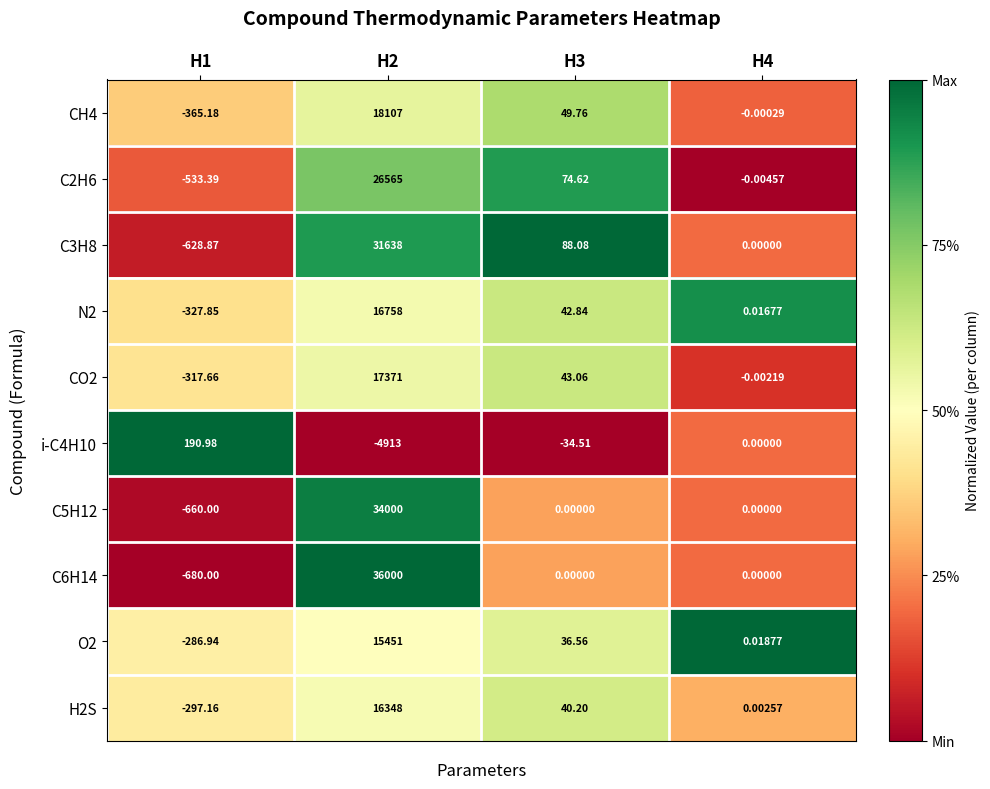

How many distinct data groups are displayed?

10